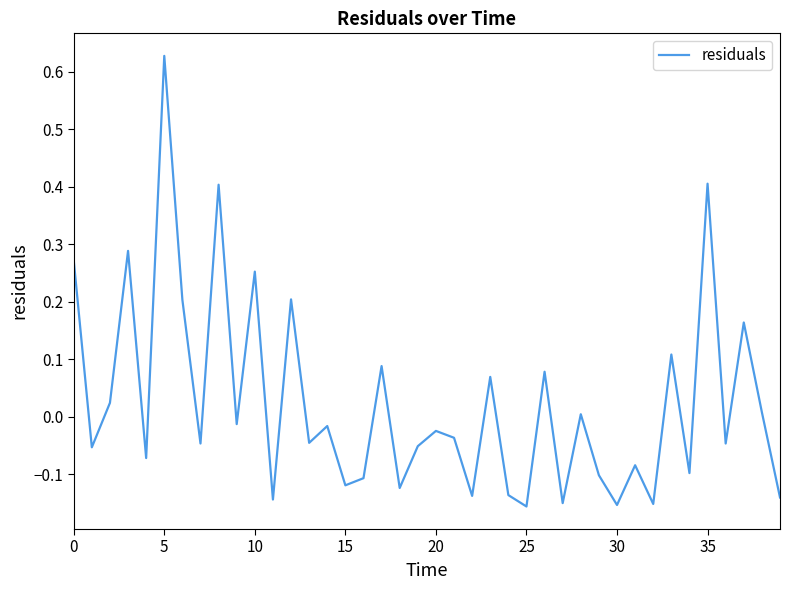

Is this an area chart (filled region under the line)?

No